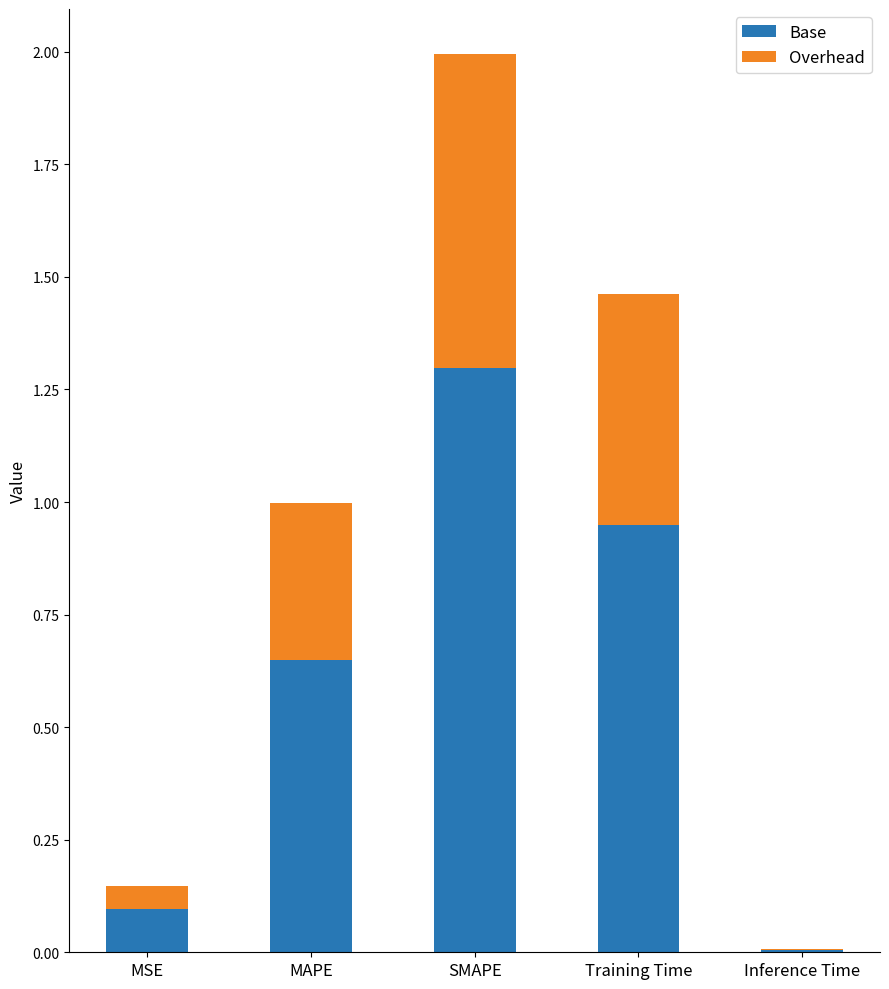

Which category has the highest value in the Base series?

SMAPE